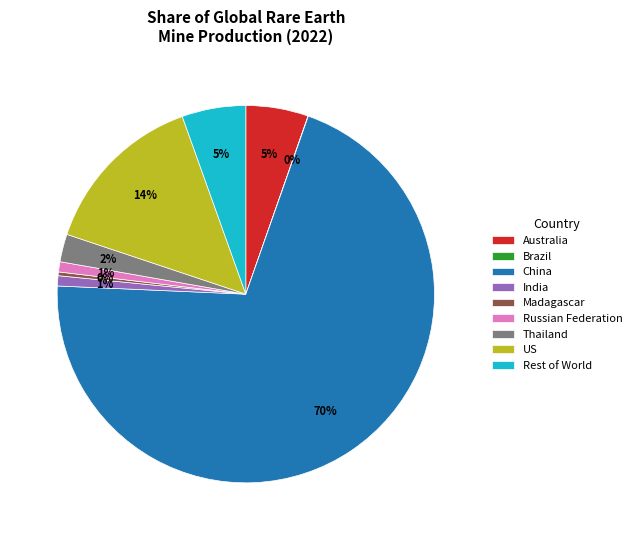

Is the sum of Madagascar and Russian Federation greater than half?

No